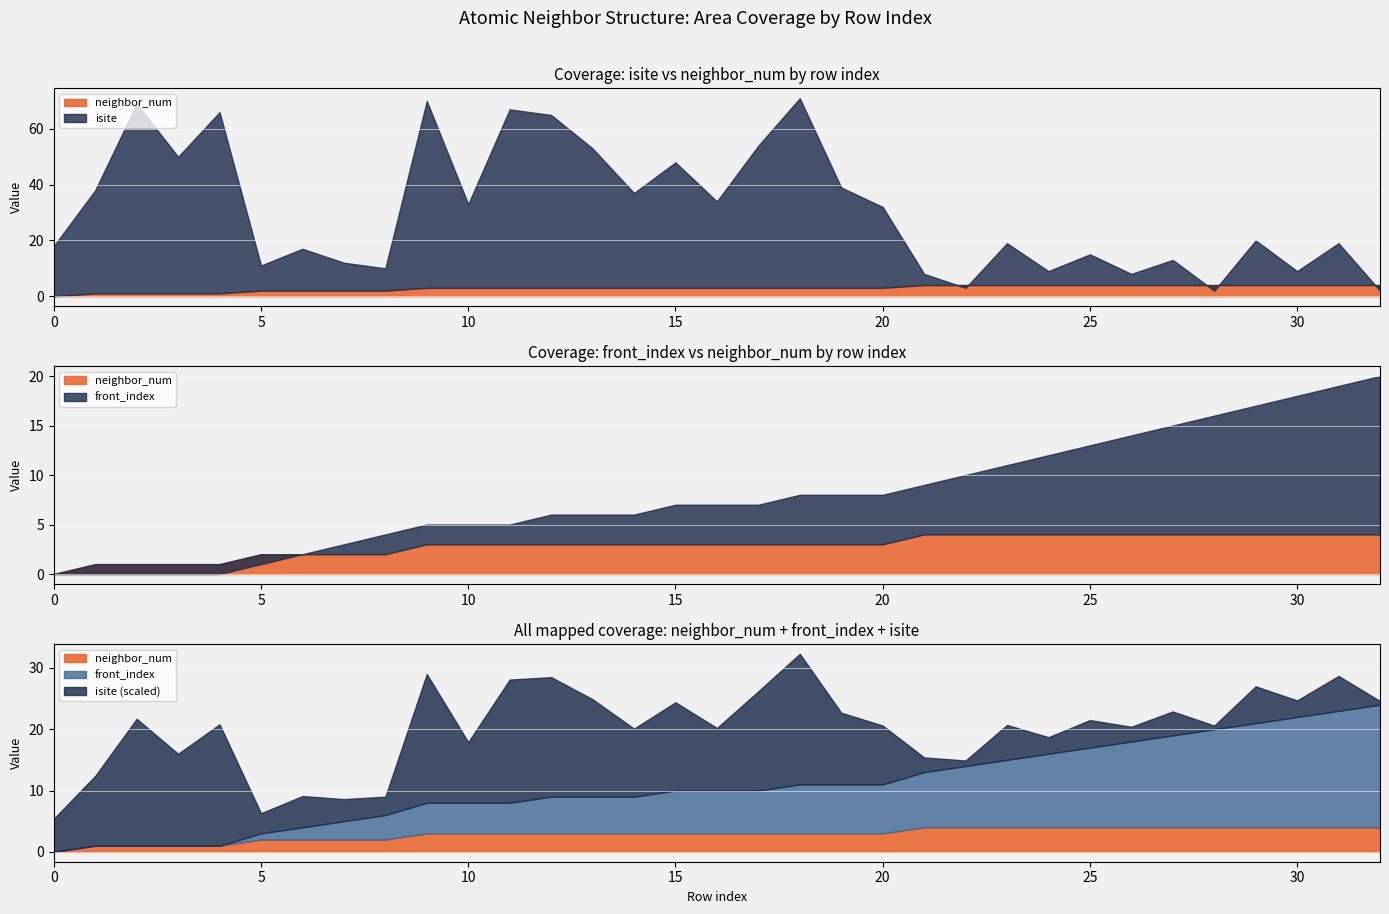

At 25, list the series in order from largest to smallest.

isite, front_index, neighbor_num